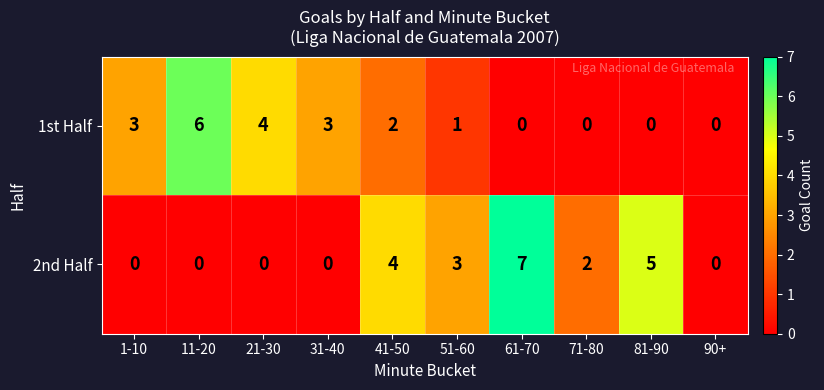

Reading left to right, list all the values displayed in this chart.

1st Half: 3	6	4	3	2	1	0	0	0	0
2nd Half: 0	0	0	0	4	3	7	2	5	0